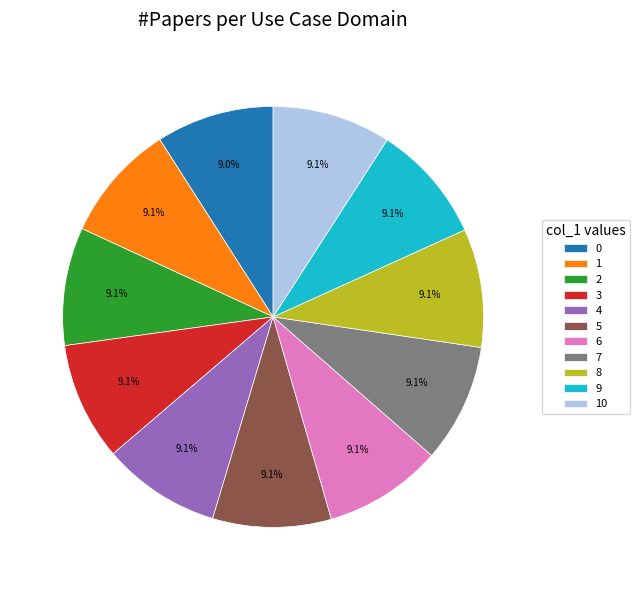

Does 10 represent more than half of the total?

No